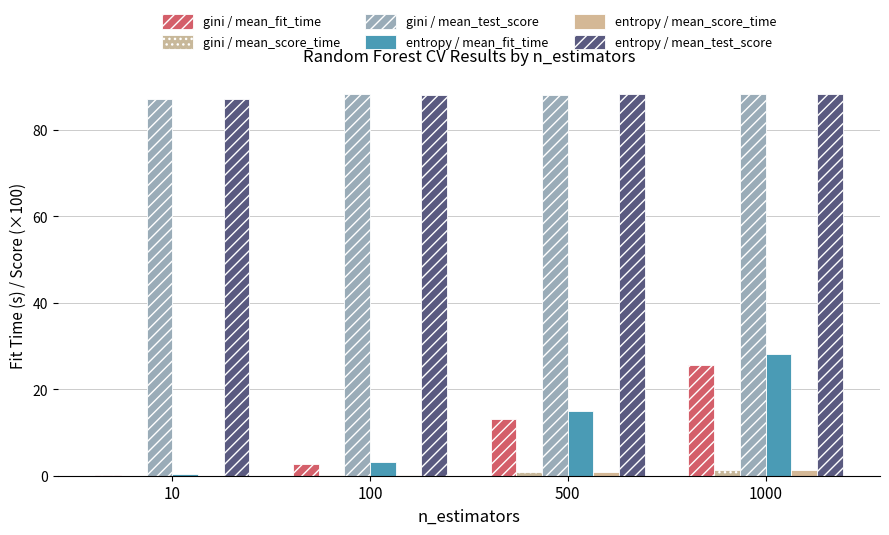

What is the spread (max minus min) of values at 500?

87.5